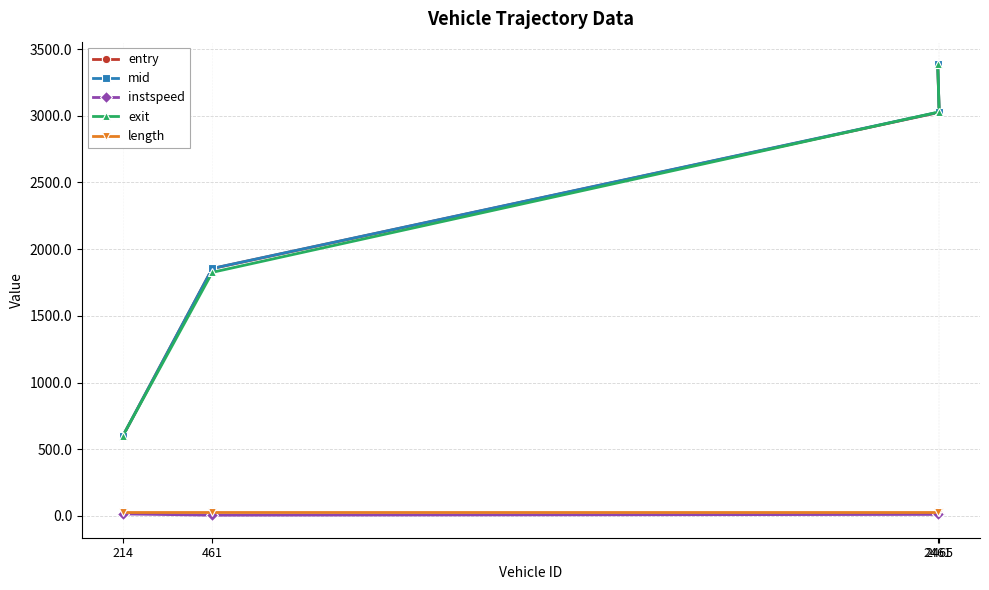

How many lines are shown in the chart?

5